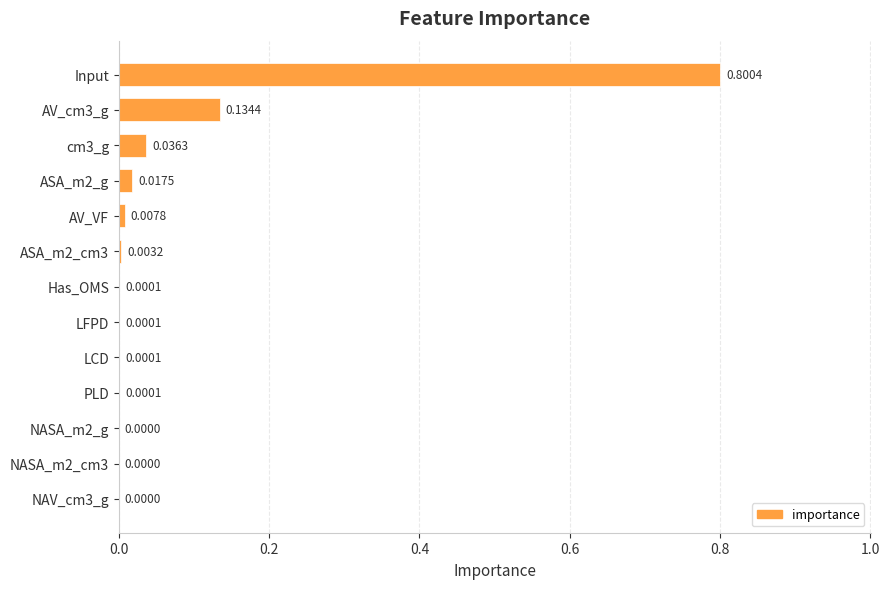

Between ASA_m2_cm3 and Has_OMS, which is larger?

ASA_m2_cm3